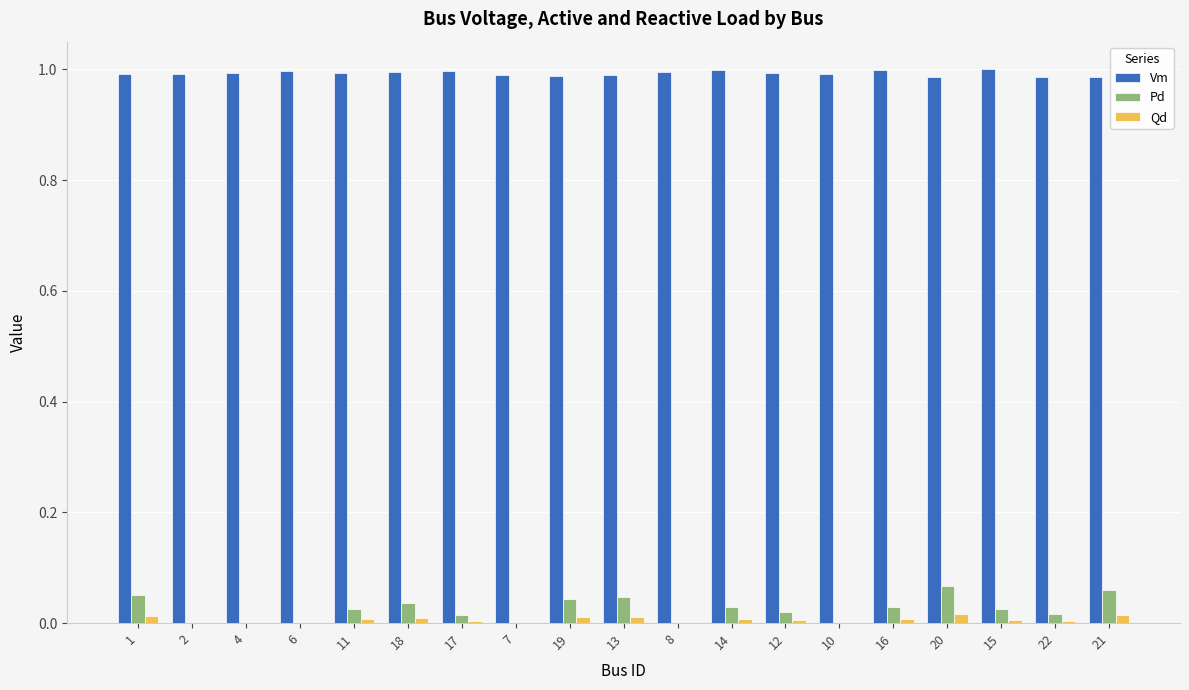

Is the value of Qd at 7 greater than the value of Vm at 17?

No